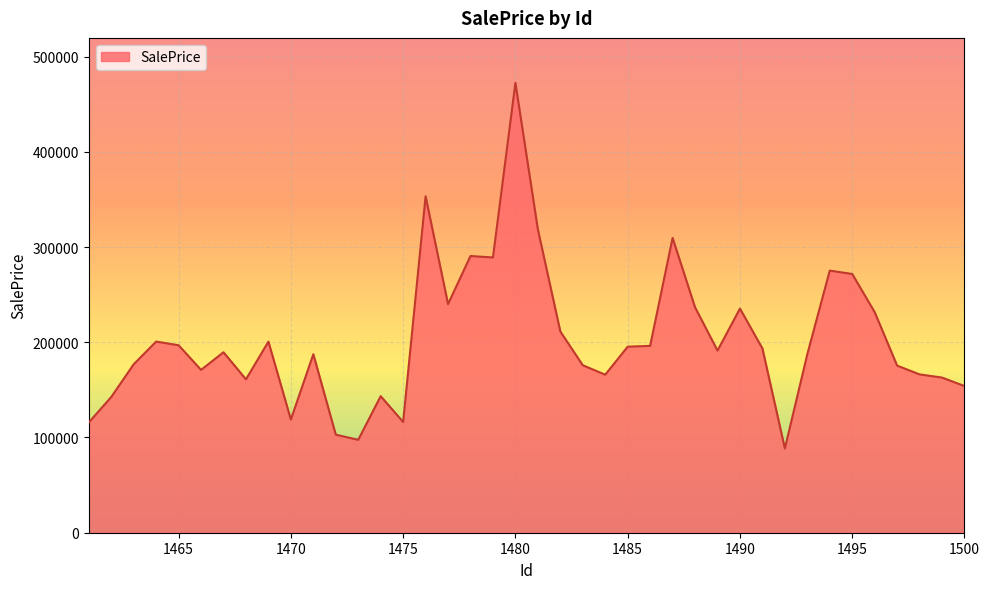

What is the smallest value displayed?

88462.9